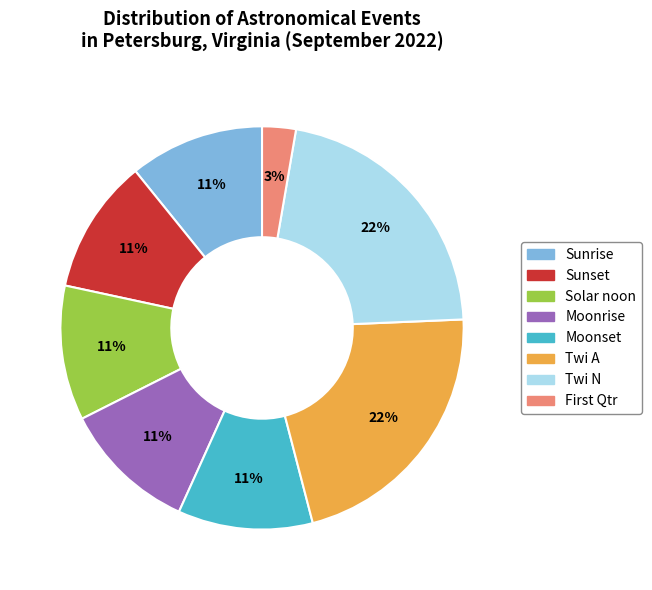

To the nearest percent, what portion does Twi N represent?

22%